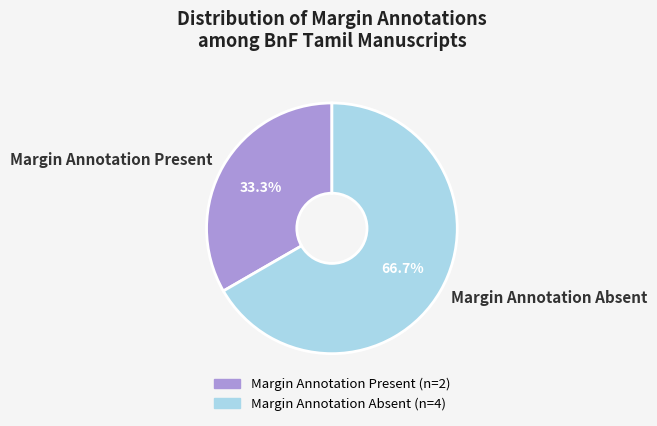

What percentage do Margin Annotation Absent and Margin Annotation Present together represent?

100.0%